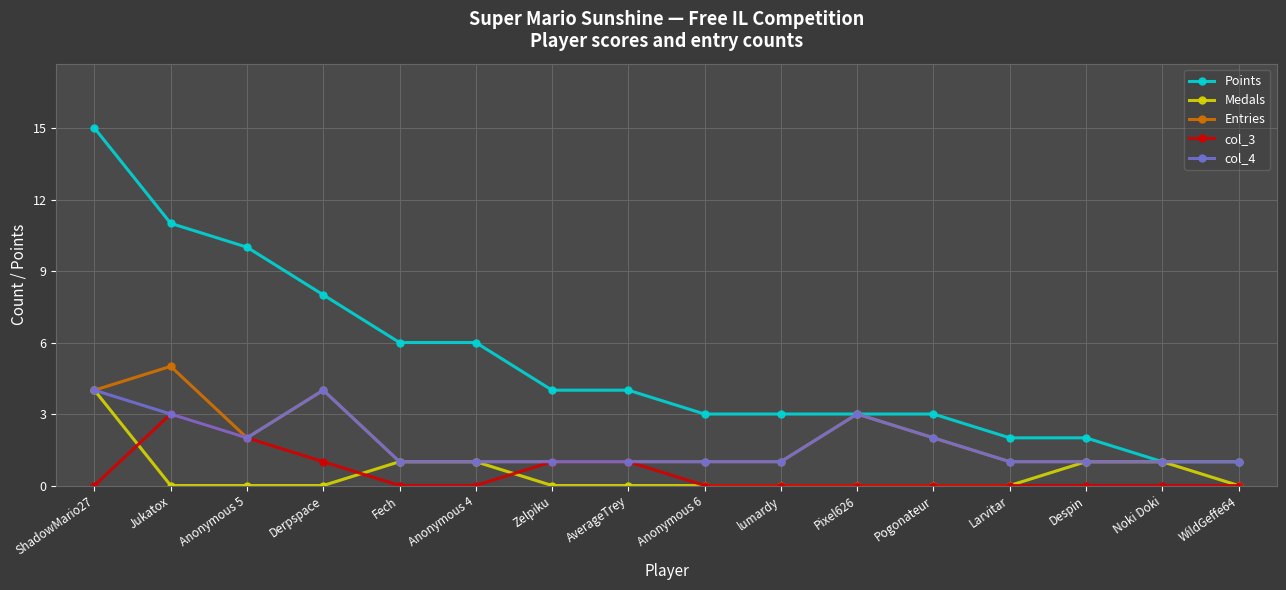

The value of Entries at Pixel626 is 3. True or false?

True